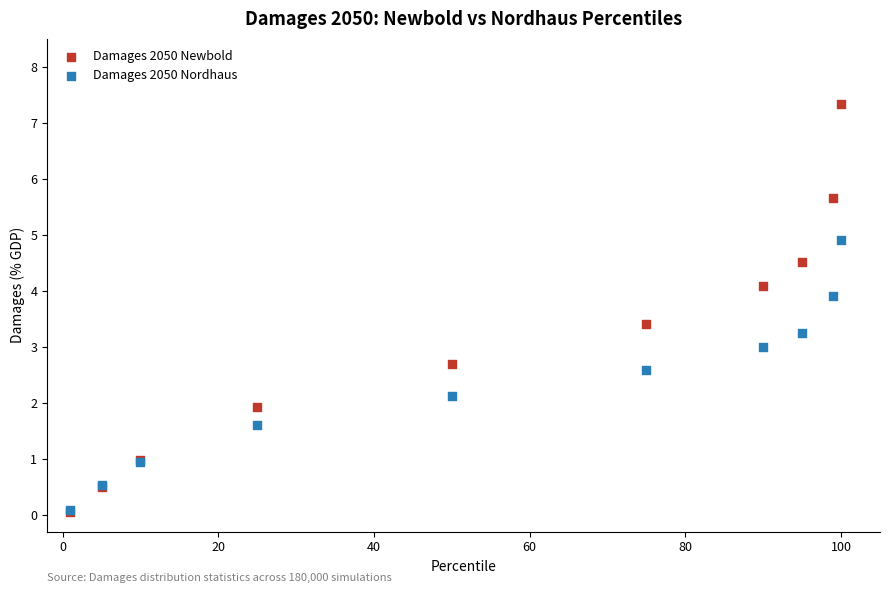

Which series has the widest spread of Y values?

Damages 2050 Newbold